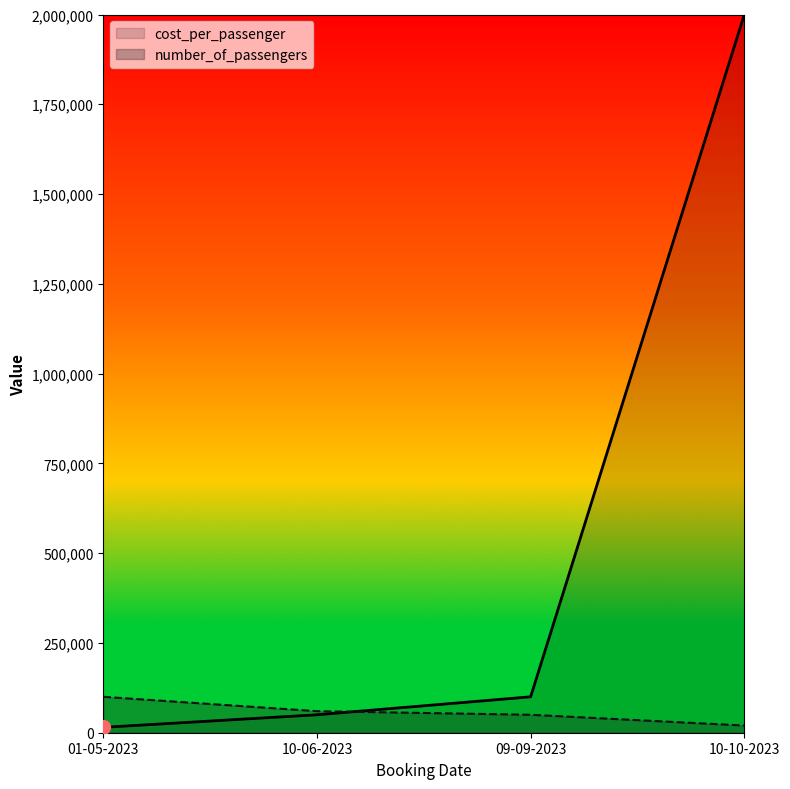

Which category has the highest value in the cost_per_passenger series?

10-10-2023